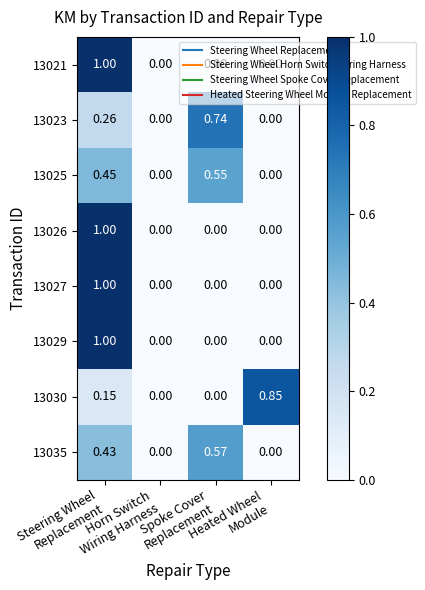

At which category is the sum across all series the highest?

Steering Wheel
Replacement